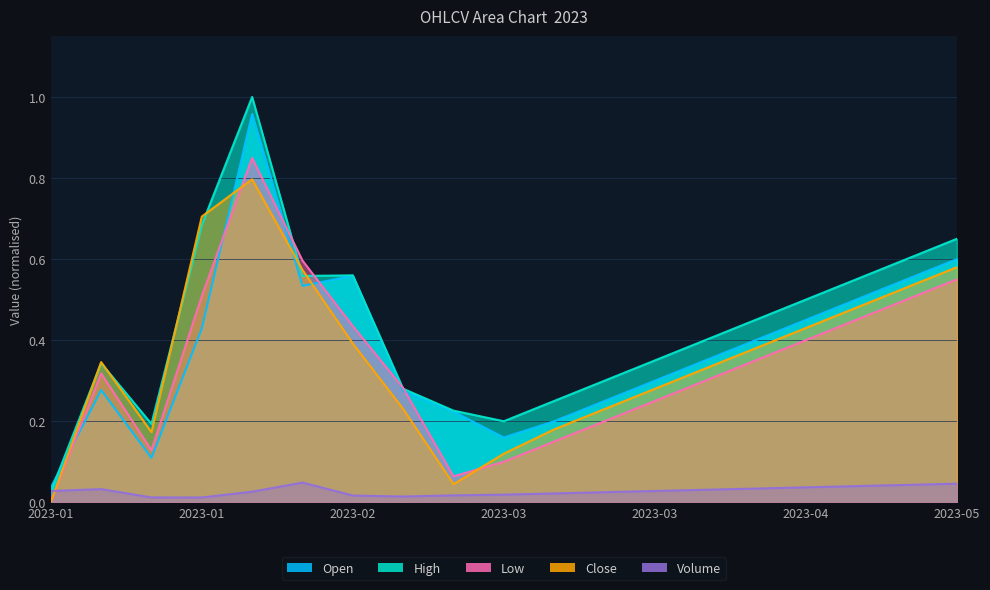

What is the sum of all Close values?

6.8